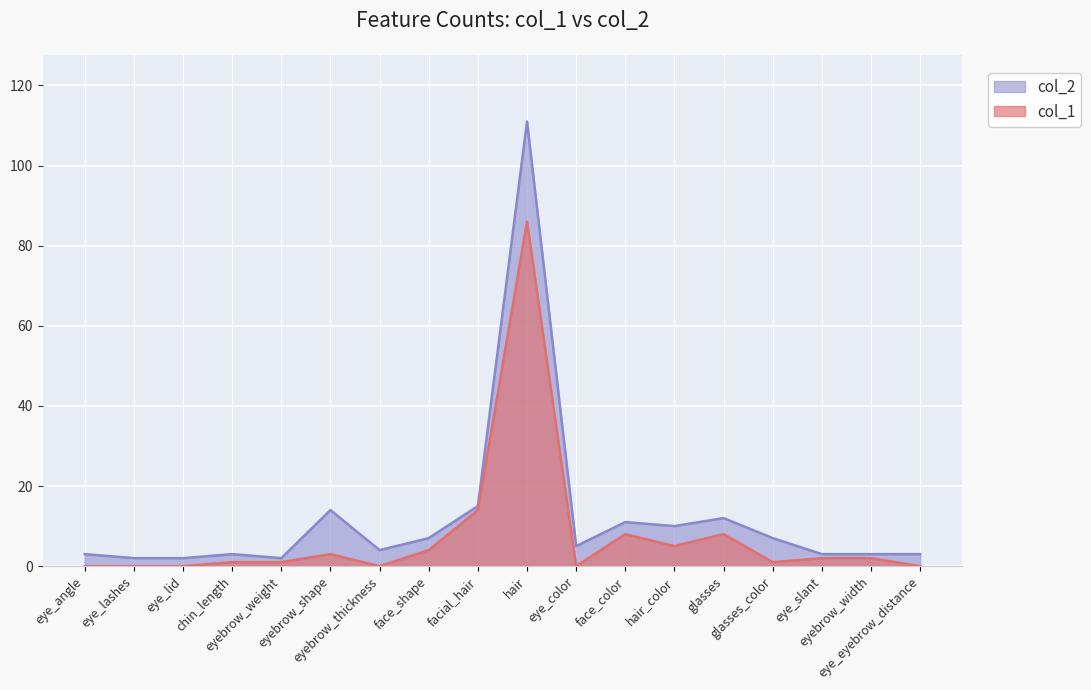

What is the minimum value for col_2?

2